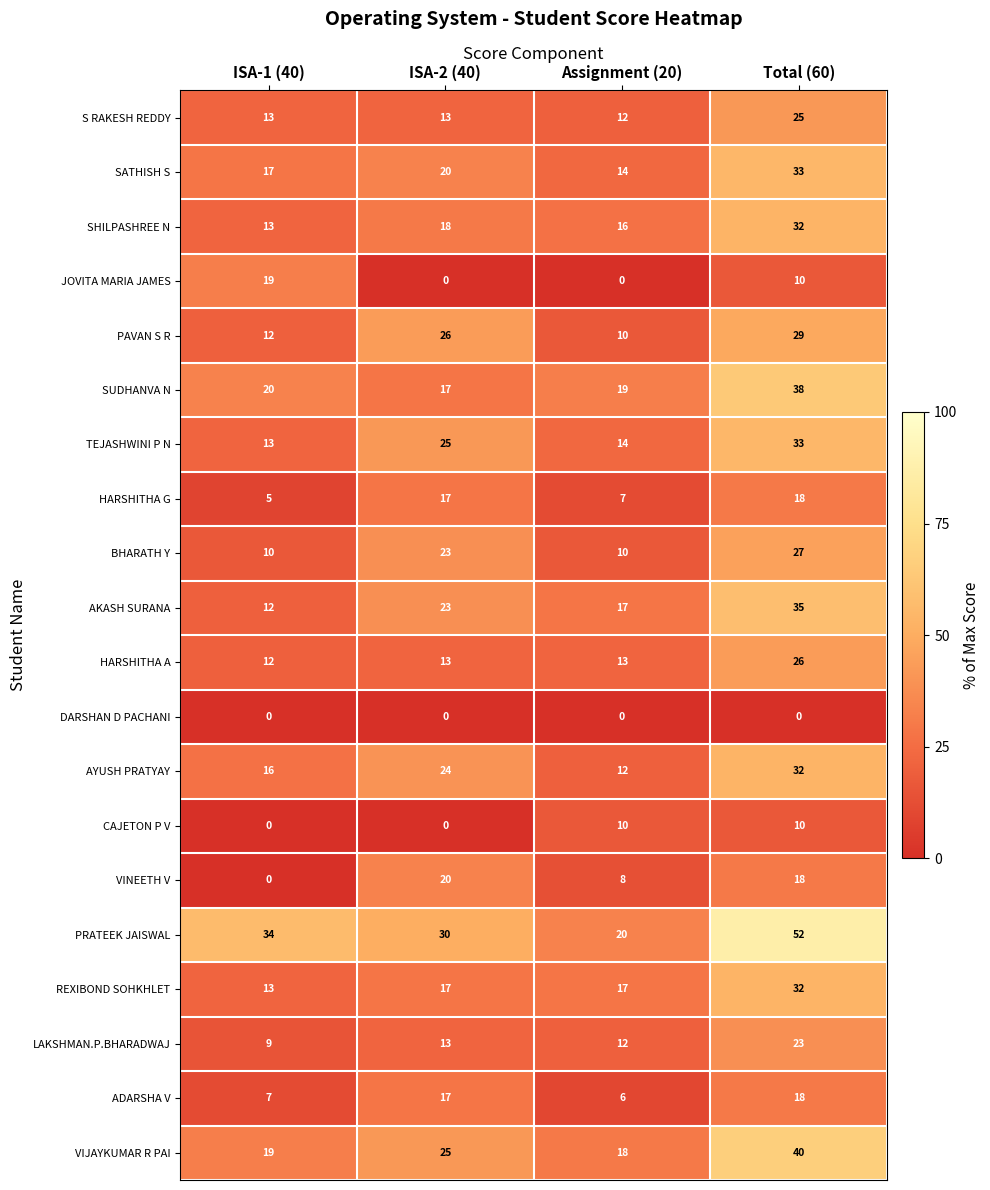

How many BHARATH Y values are between 10 and 27?

4